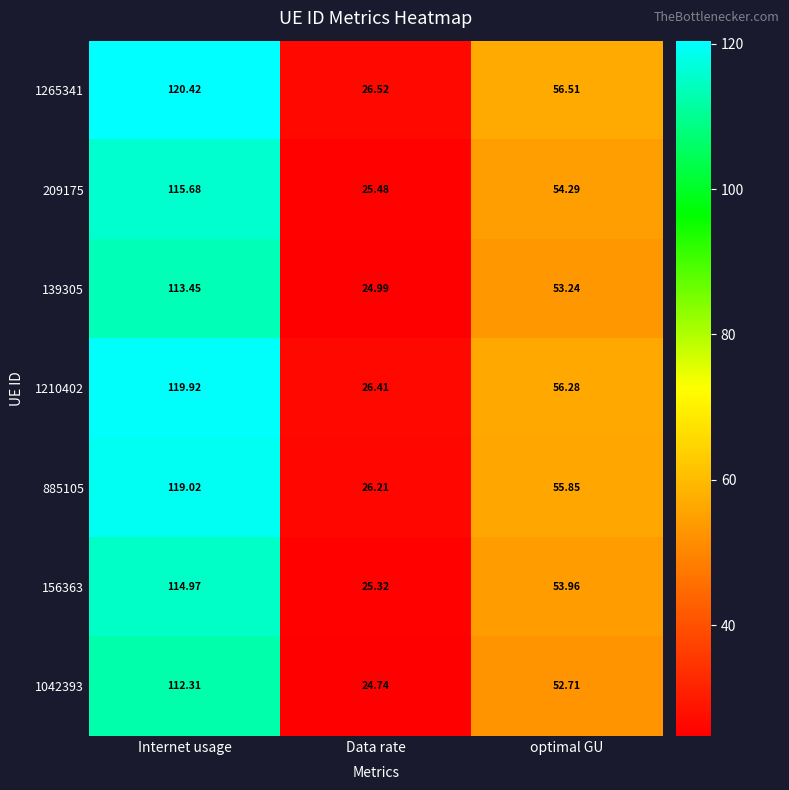

Where does the 885105 series first go above 55?

Internet usage